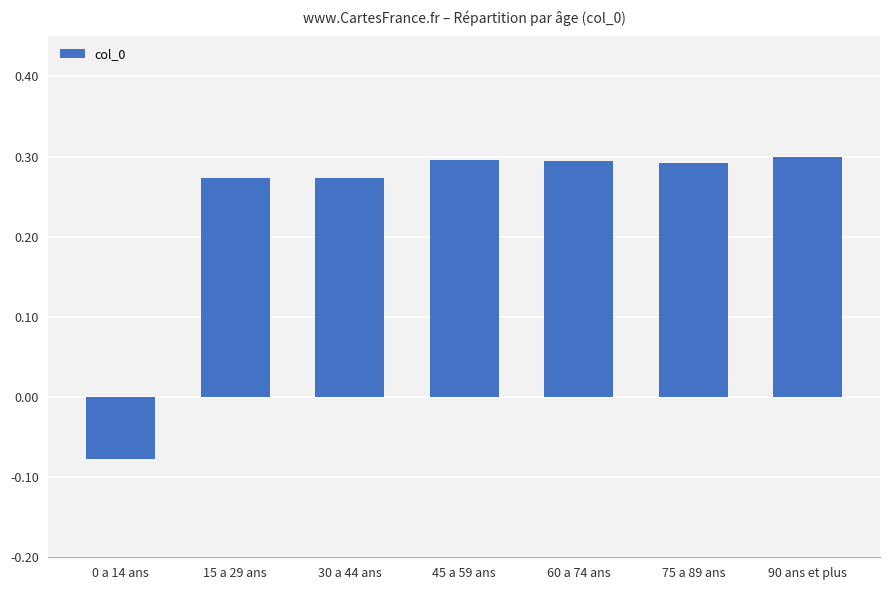

How many values are between 0 and 1?

6